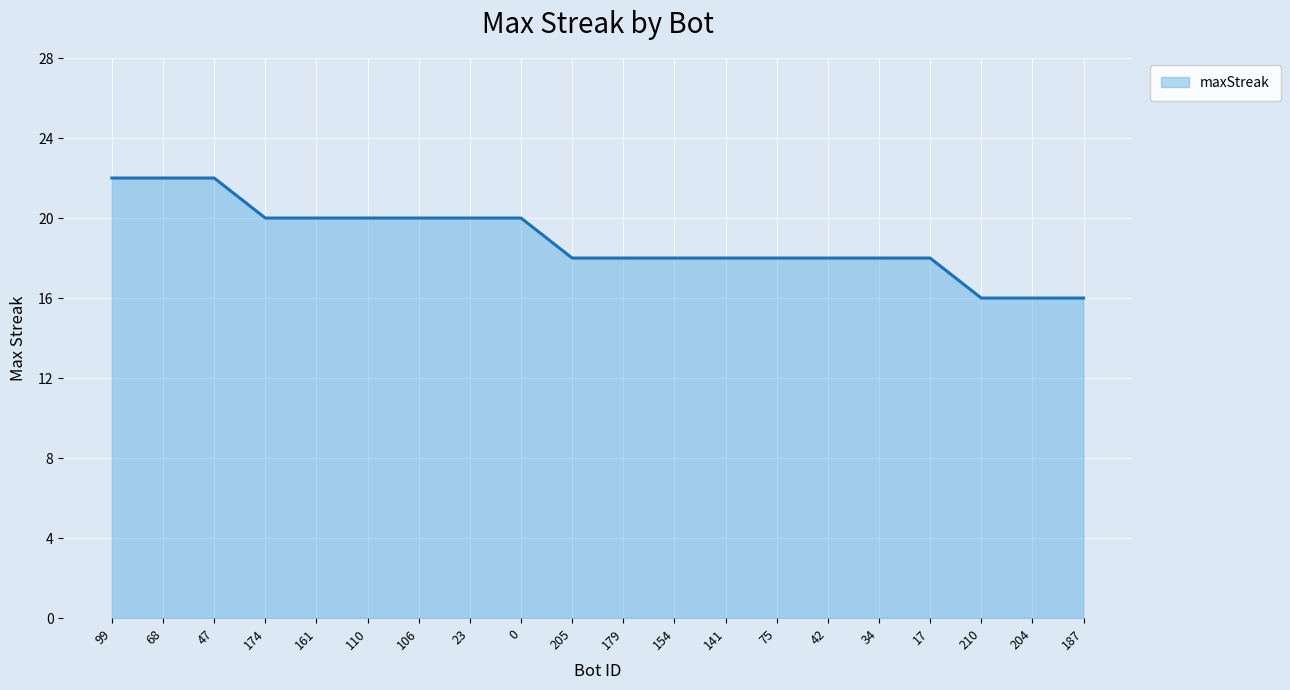

Reading left to right, what are all the values shown in this chart?

22	22	22	20	20	20	20	20	20	18	18	18	18	18	18	18	18	16	16	16